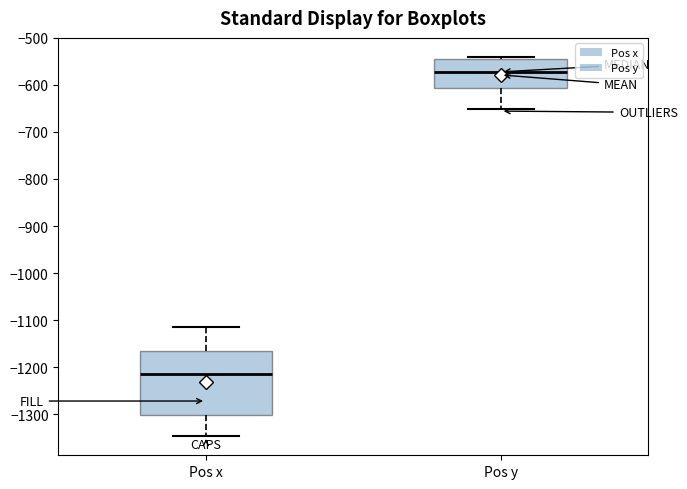

Where is the upper edge of the box for Pos x on the y-axis? The values are not printed on the chart, so give them approximately, as read against the axis.

-1170